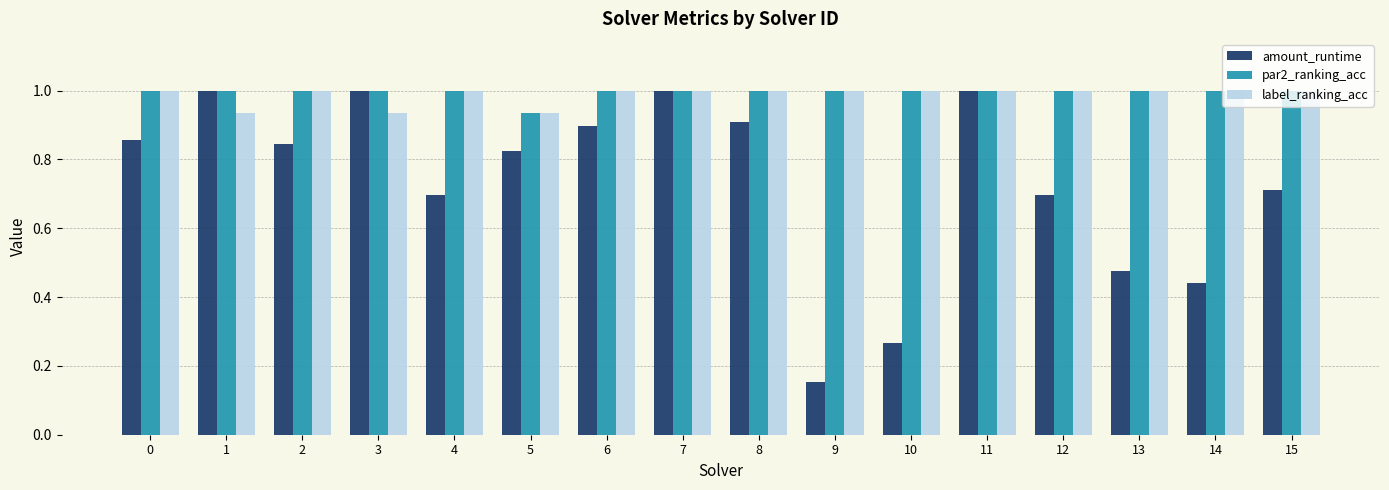

True or false: par2_ranking_acc has a value of 1.0 at 6.

True